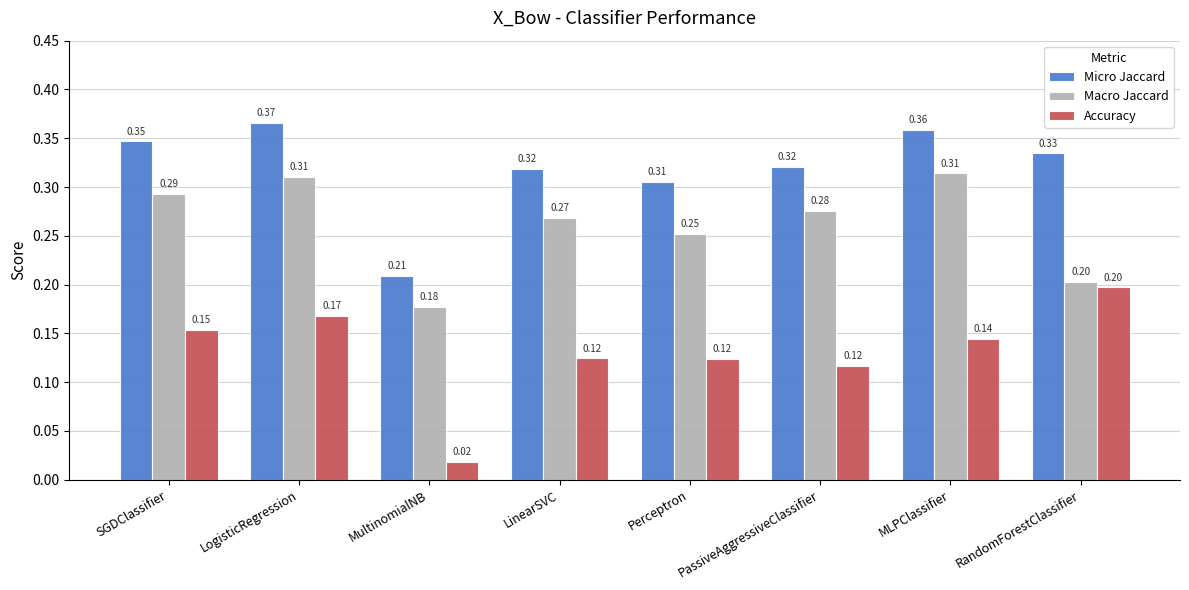

What is the sum of all Micro Jaccard values?

2.6